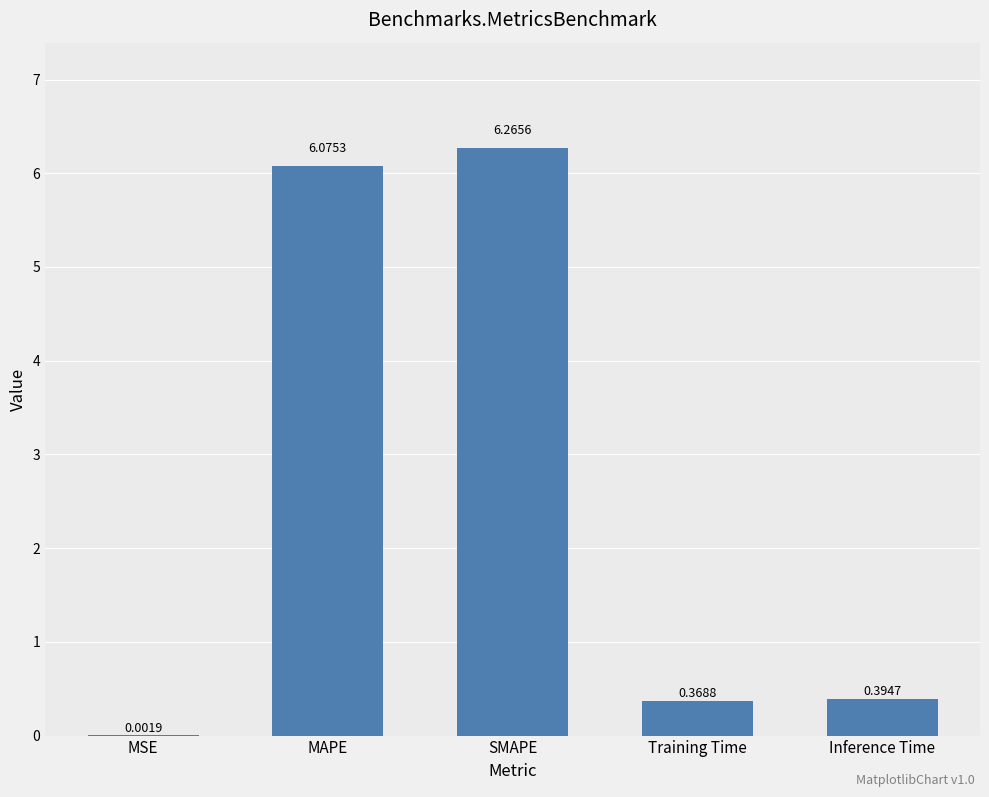

Where is the data nearest to the value 3?

Inference Time